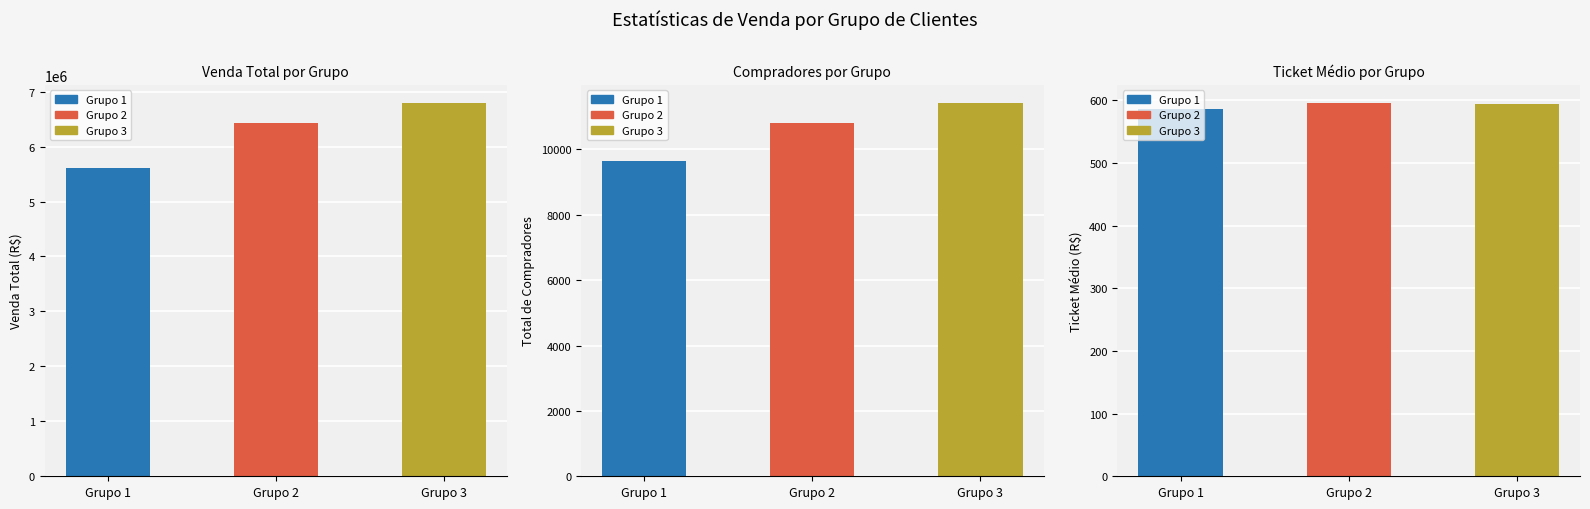

At which label does TOTAL DE COMPRADORES first exceed 10814?

2